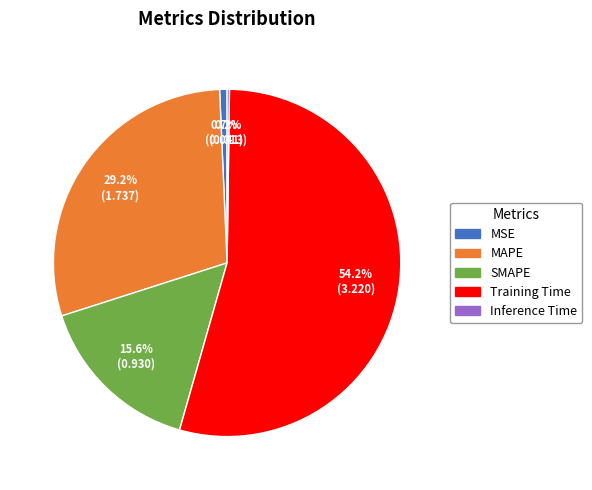

Which category has the biggest portion of the pie?

Training Time